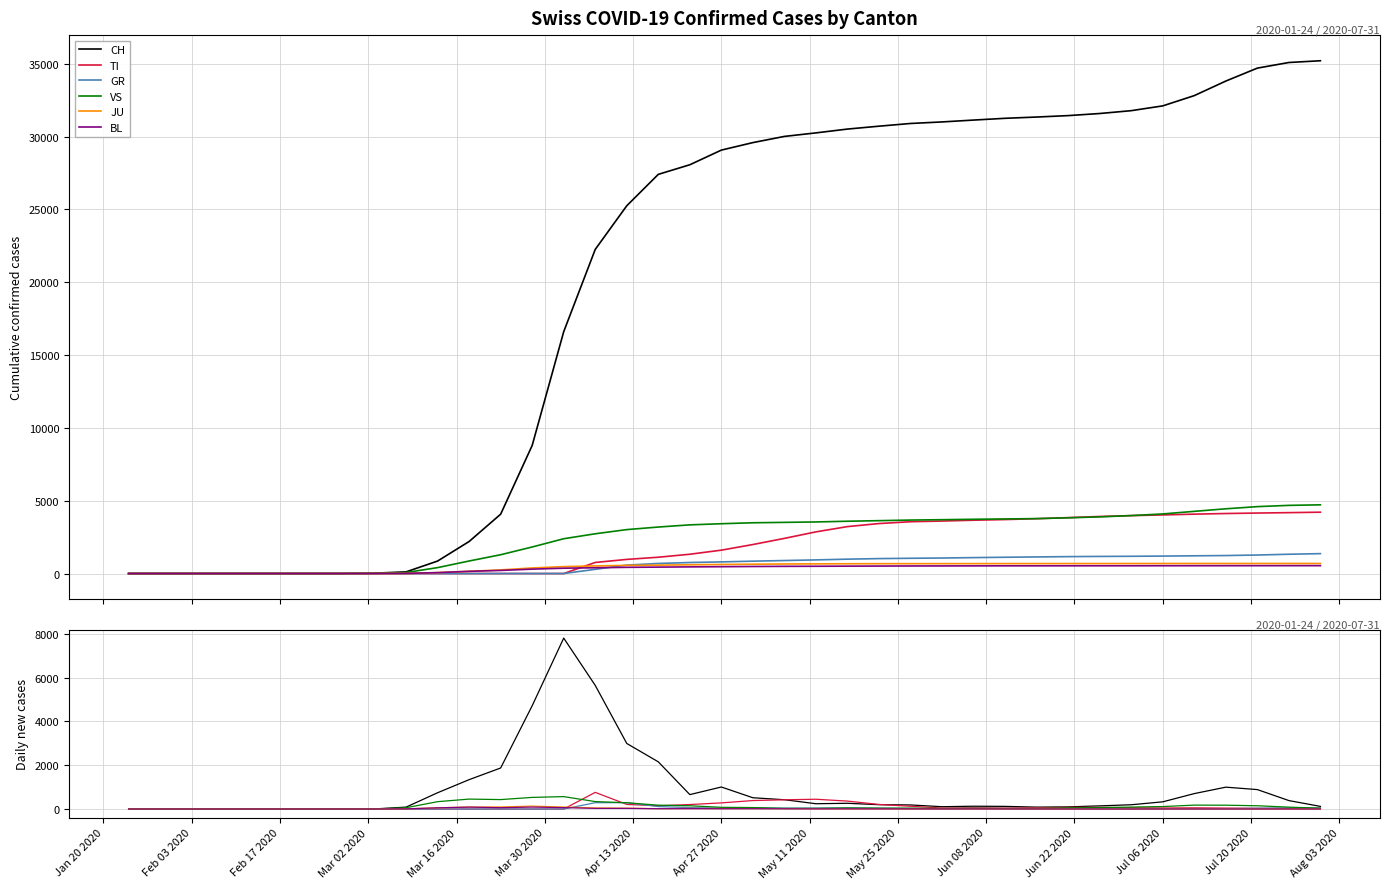

The value of CH at 20 is 172. True or false?

False